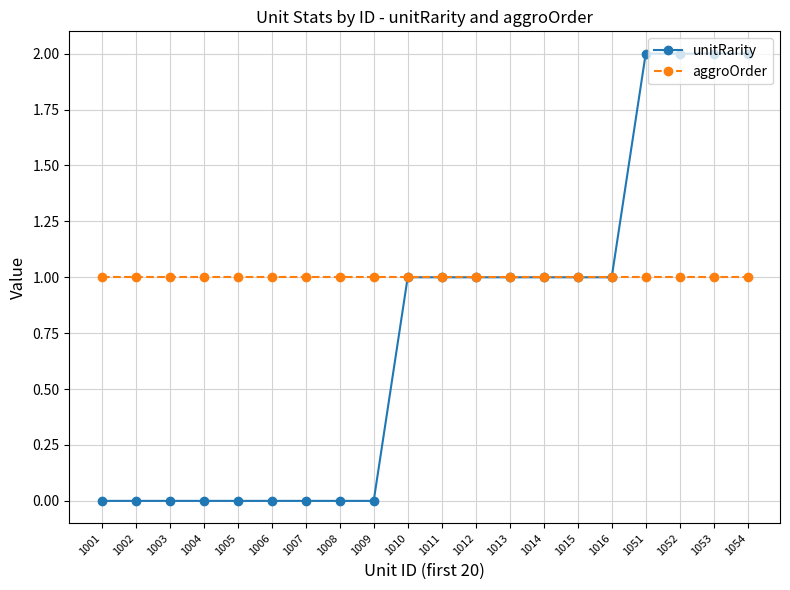

Which series has the largest total across all categories?

aggroOrder